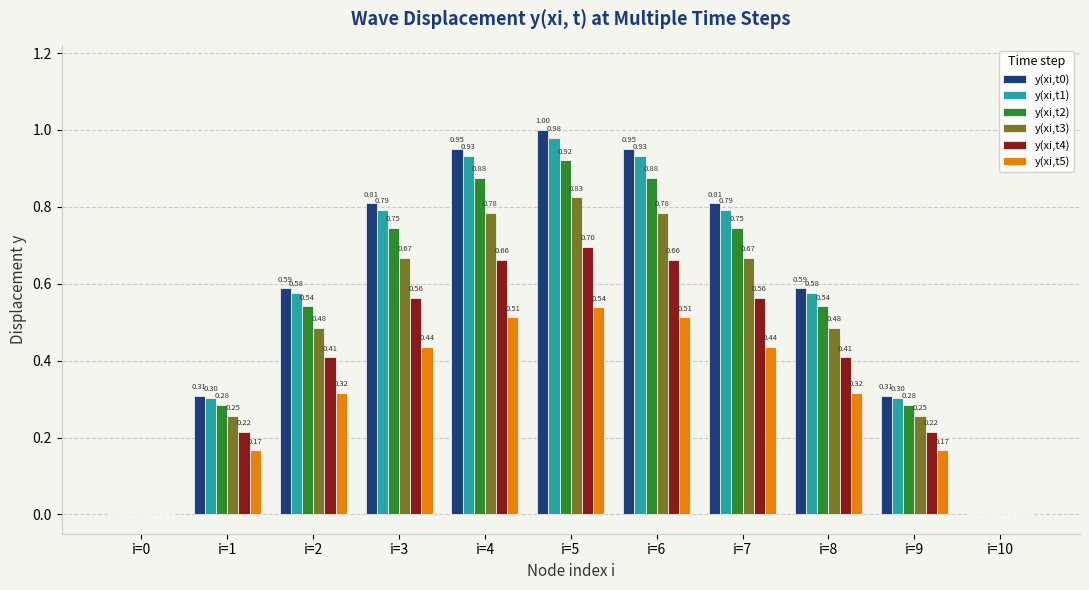

Which series changed the most between i=0 and i=2?

y(xi,t0)